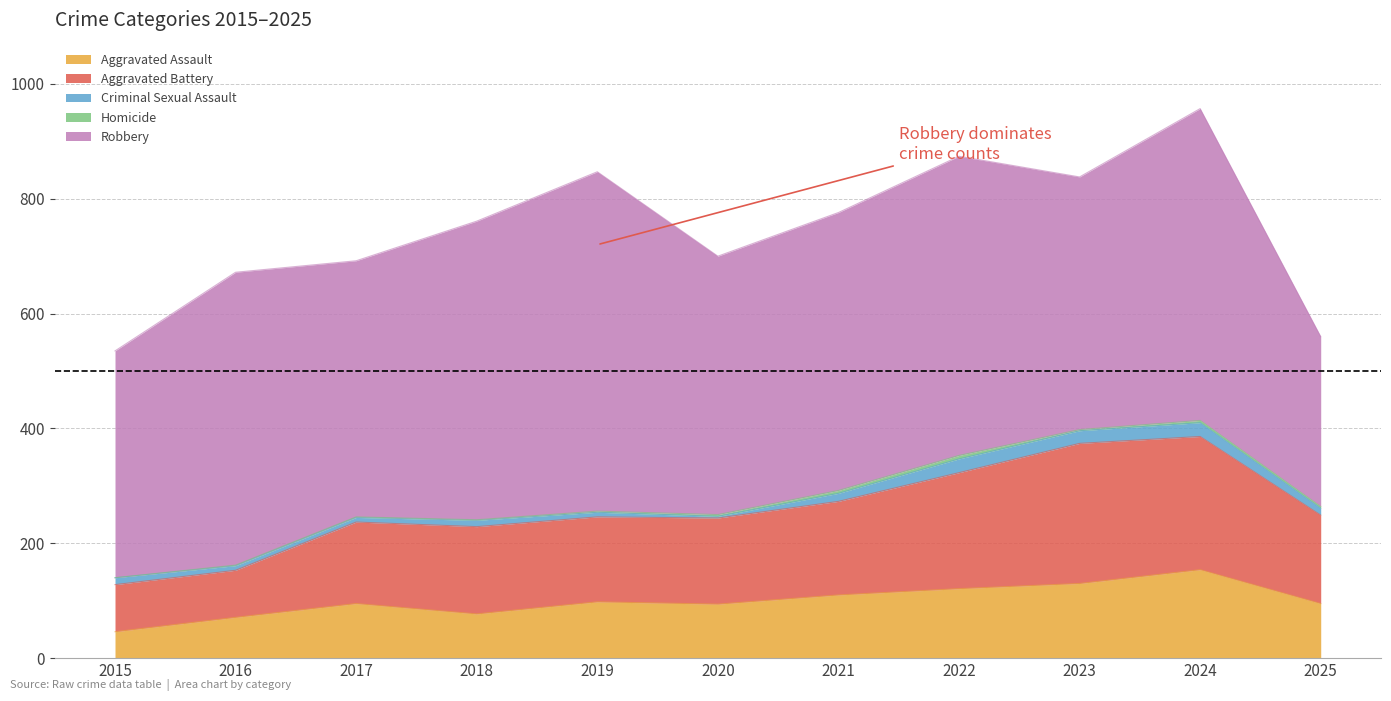

The Aggravated Assault series shows 121 at 2016. True or false?

False